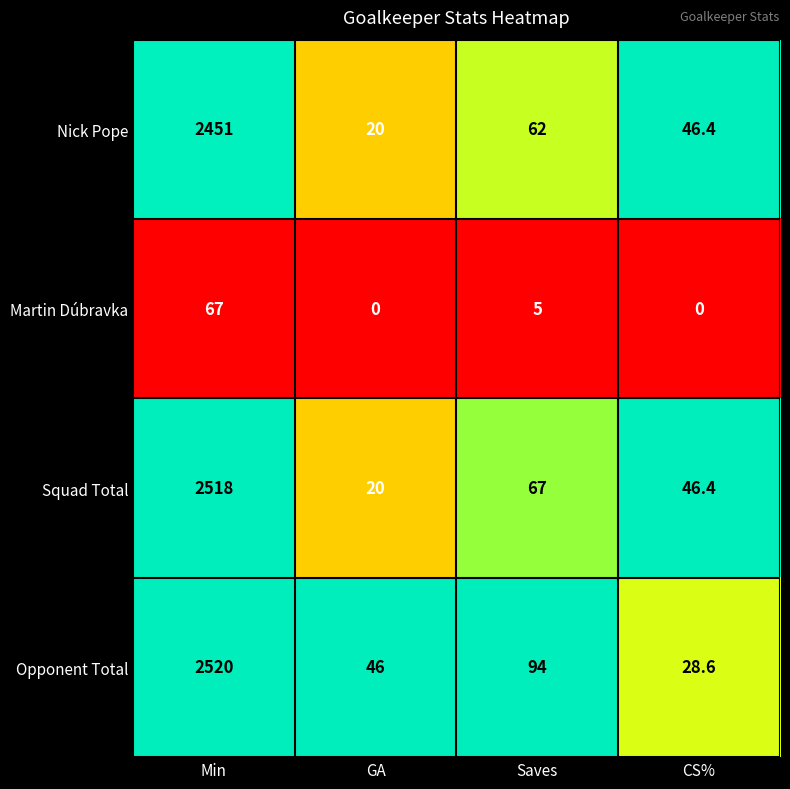

At how many categories does at least one series exceed 0?

4